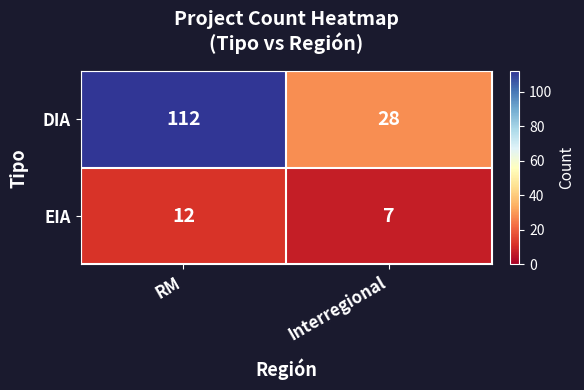

Rank the series by their maximum value, from lowest to highest.

EIA, DIA